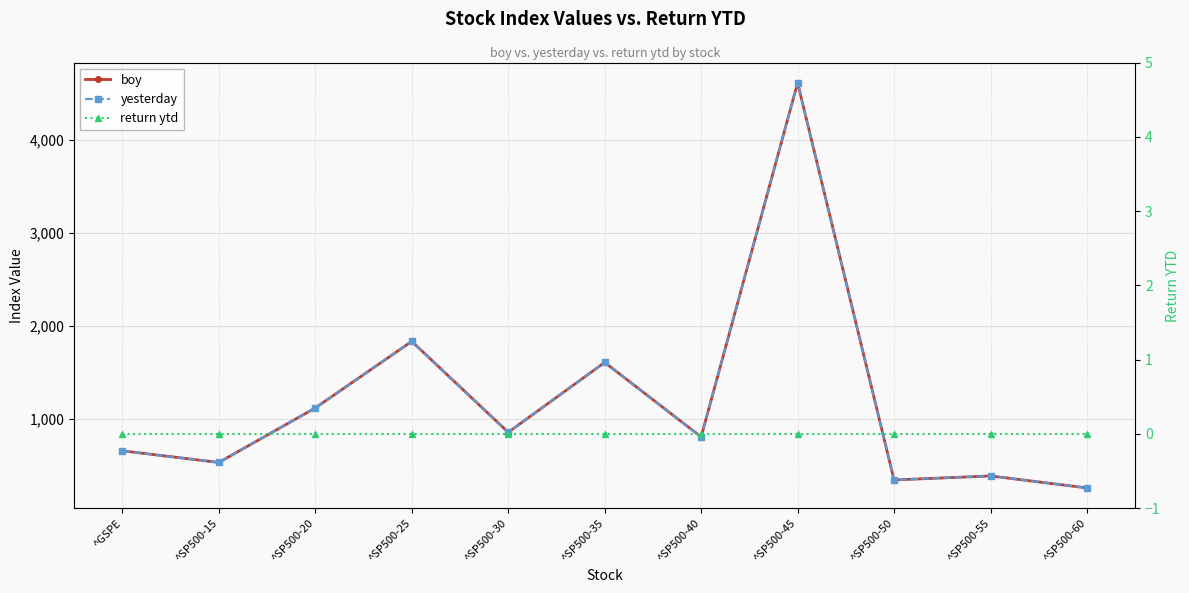

At which category is the sum across all series the highest?

^SP500-45